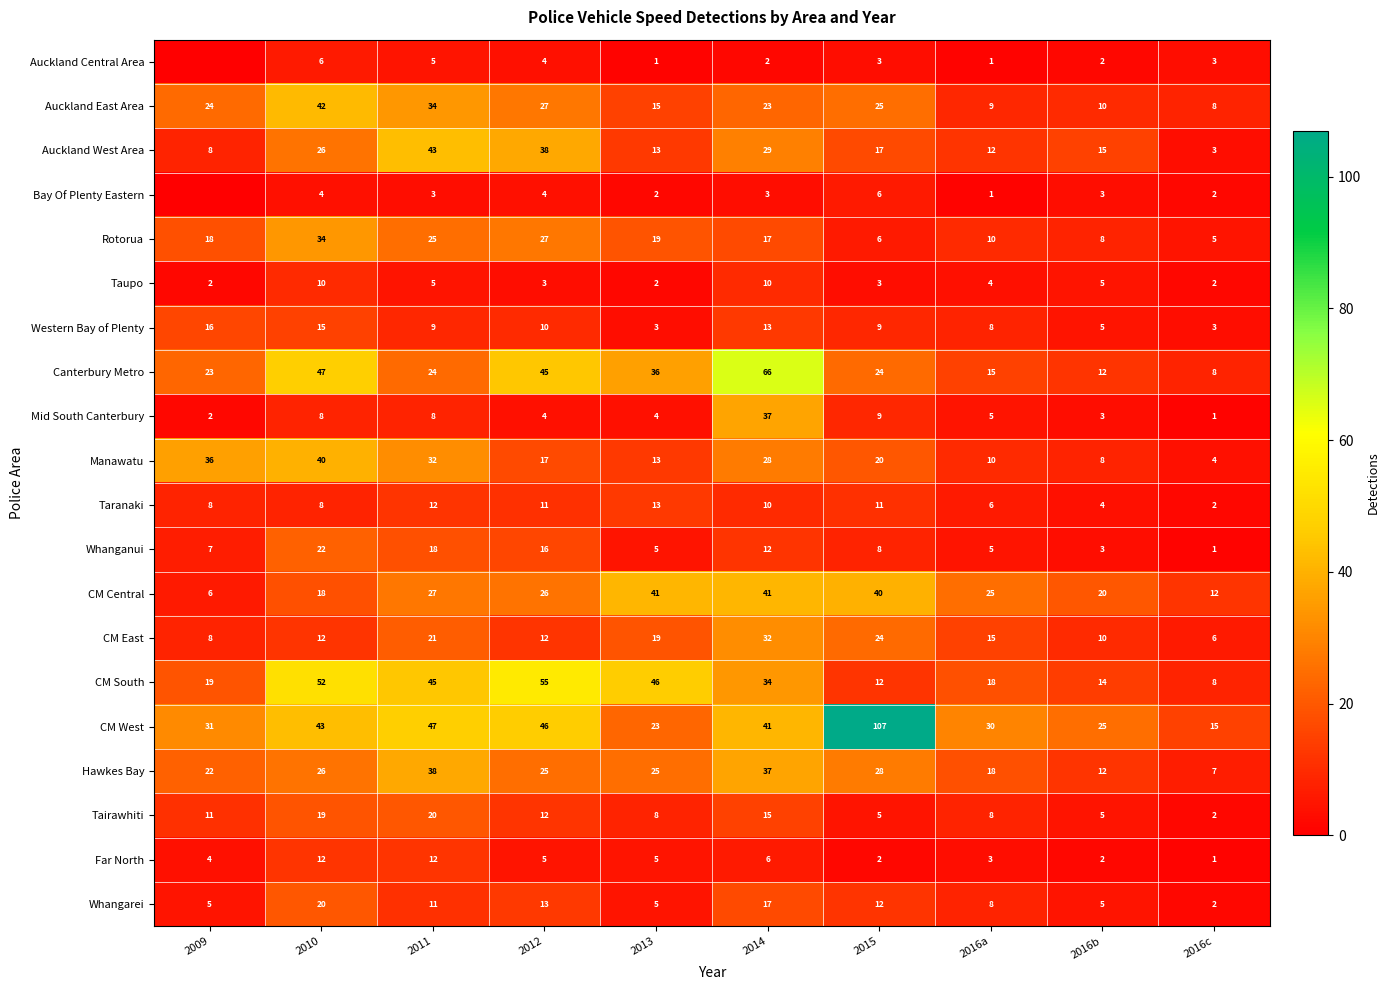

Is the value of CM West at 2009 greater than the value of CM South at 2014?

No